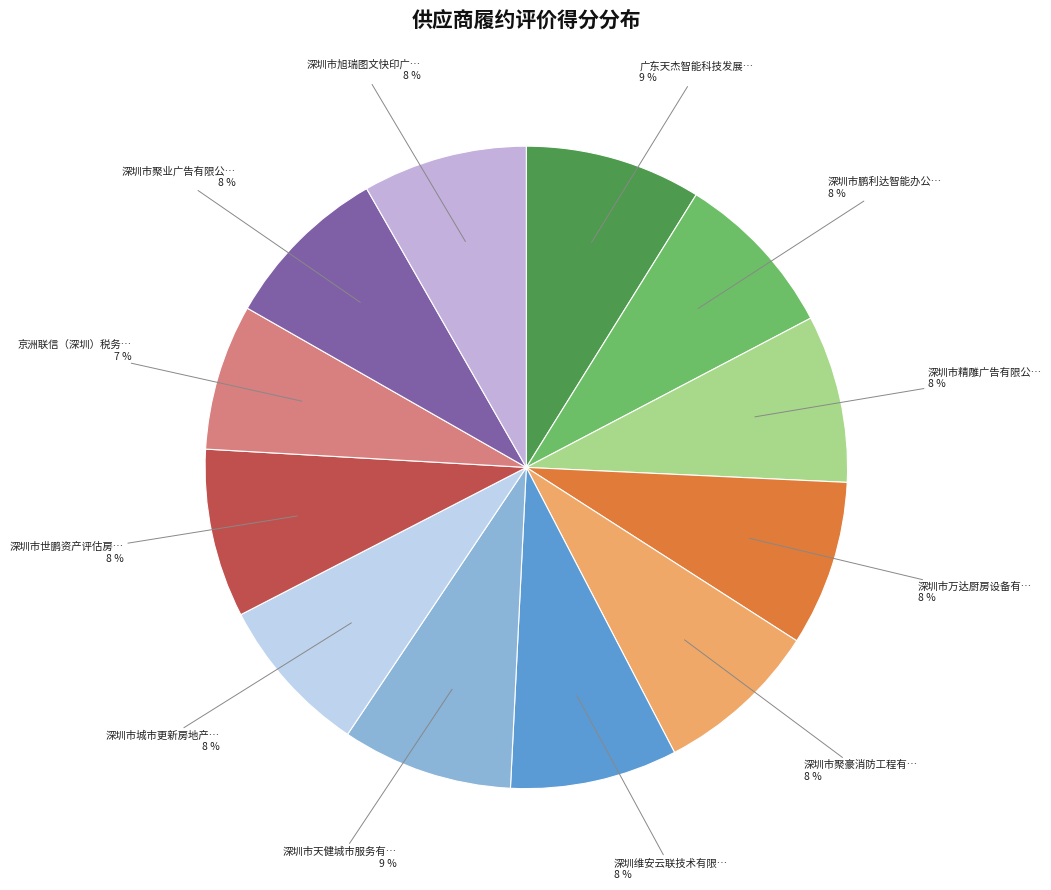

Is there any slice that represents more than half of the pie?

No